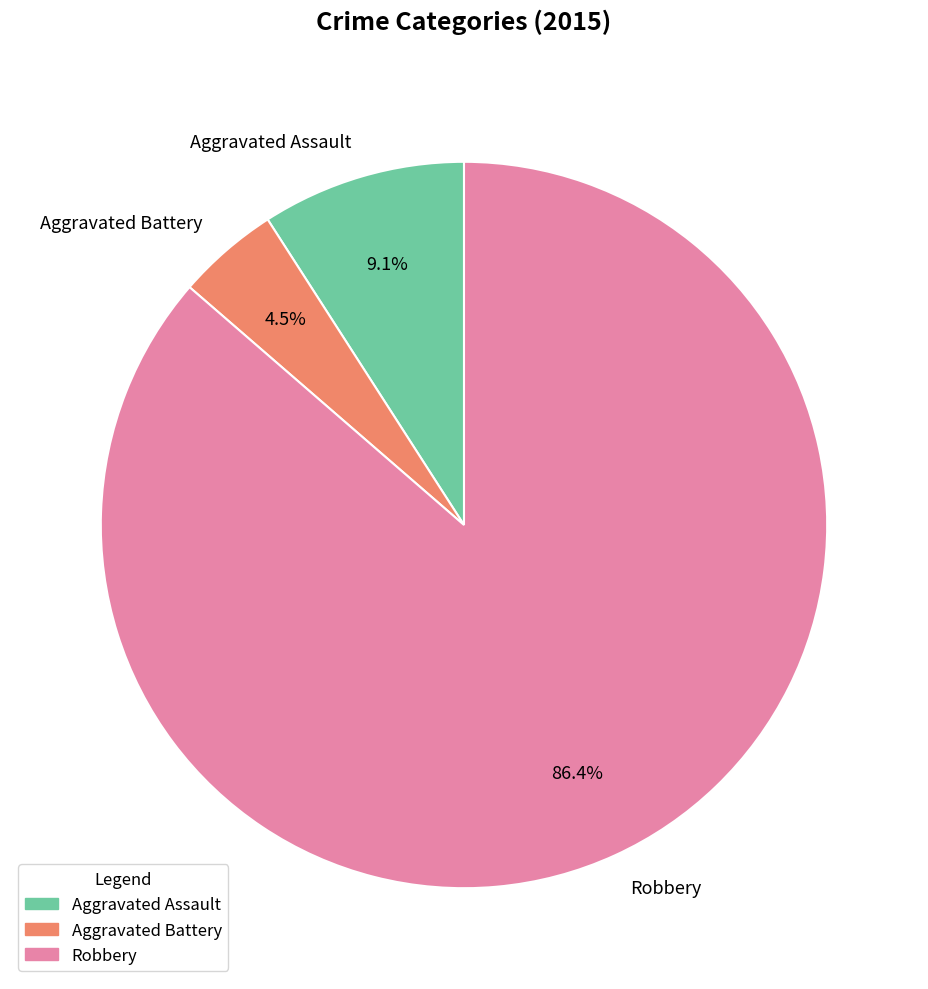

To the nearest percent, what percentage of the pie is Robbery?

86%